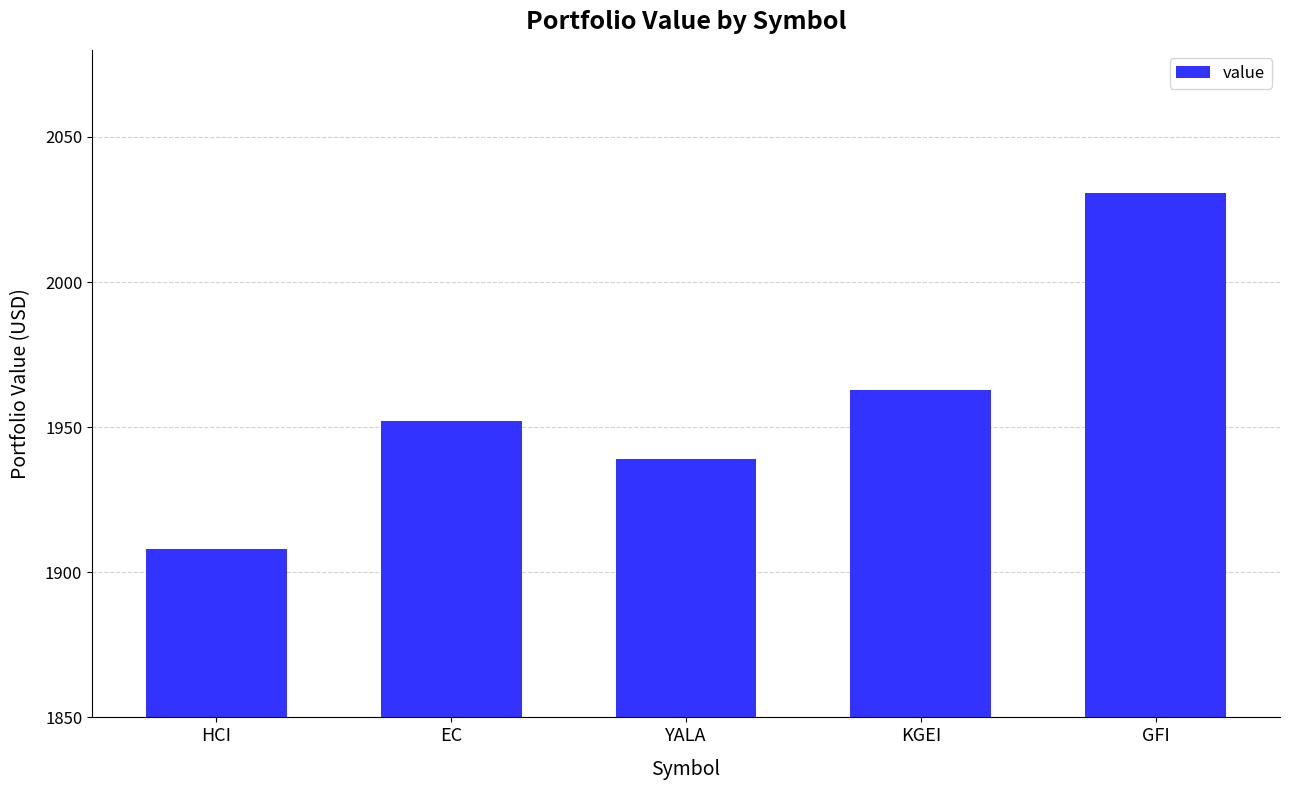

True or false: the data shows 1952.2 at EC.

True